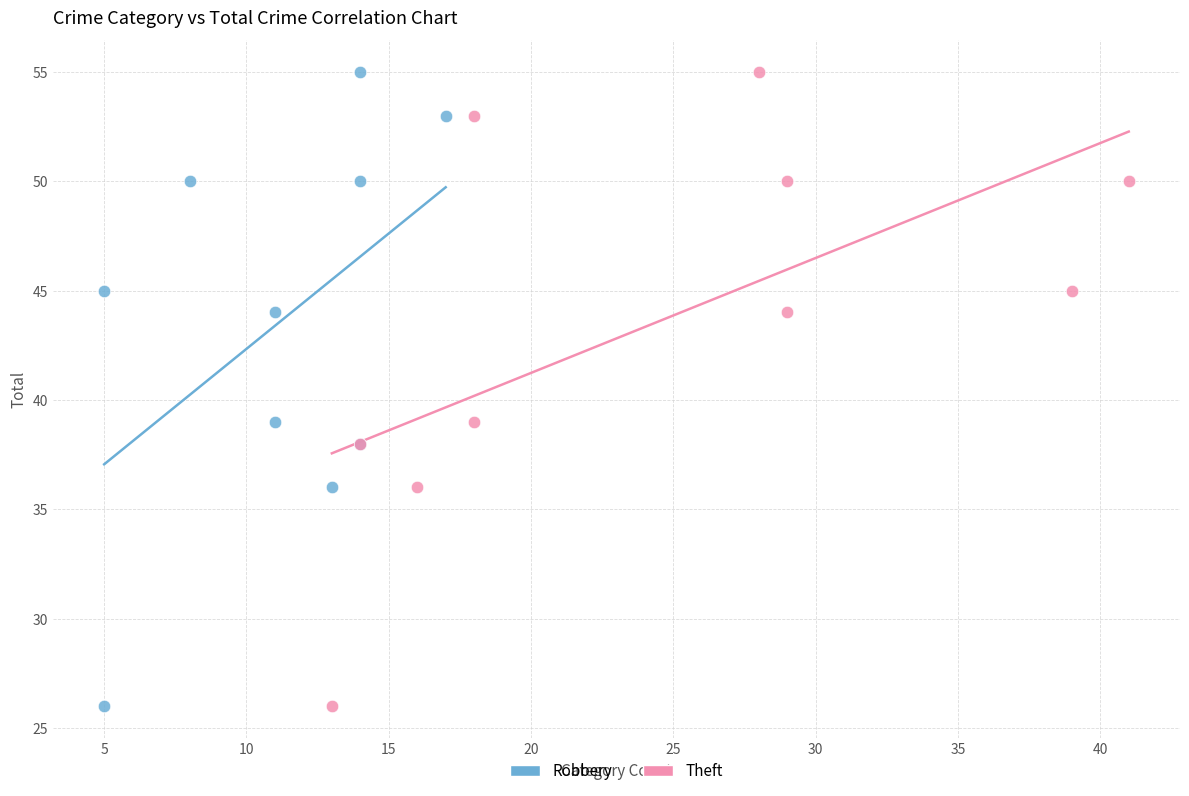

What are all the series names shown in the legend?

Robbery, Theft